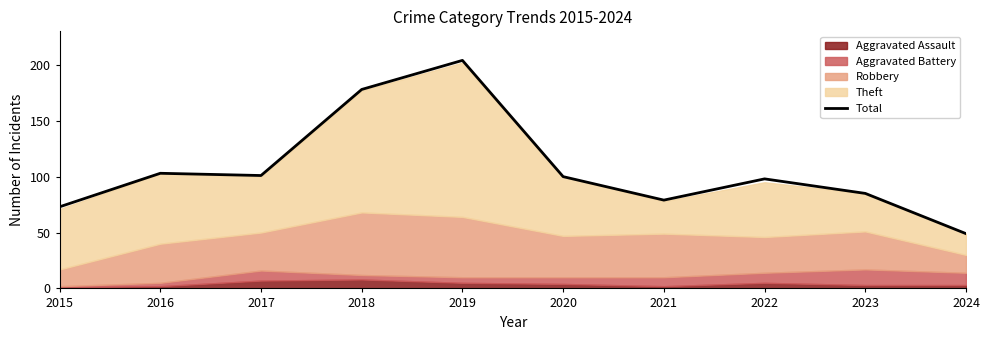

How many values are below 100?

5